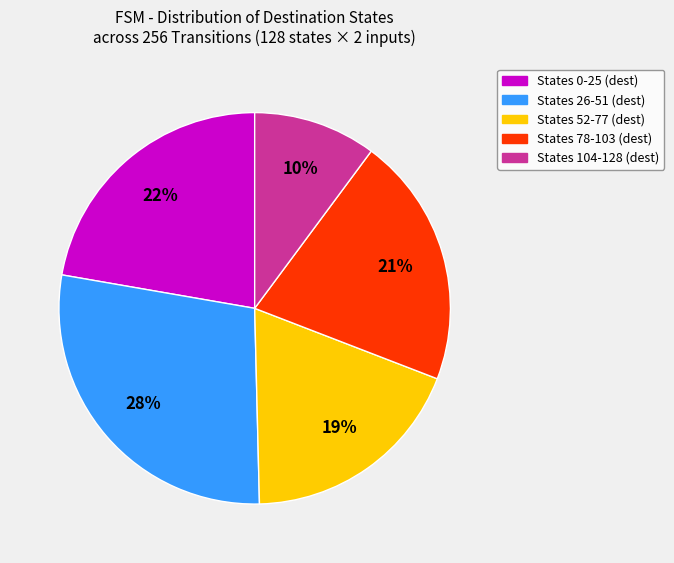

To the nearest percent, what is the average slice percentage?

20%